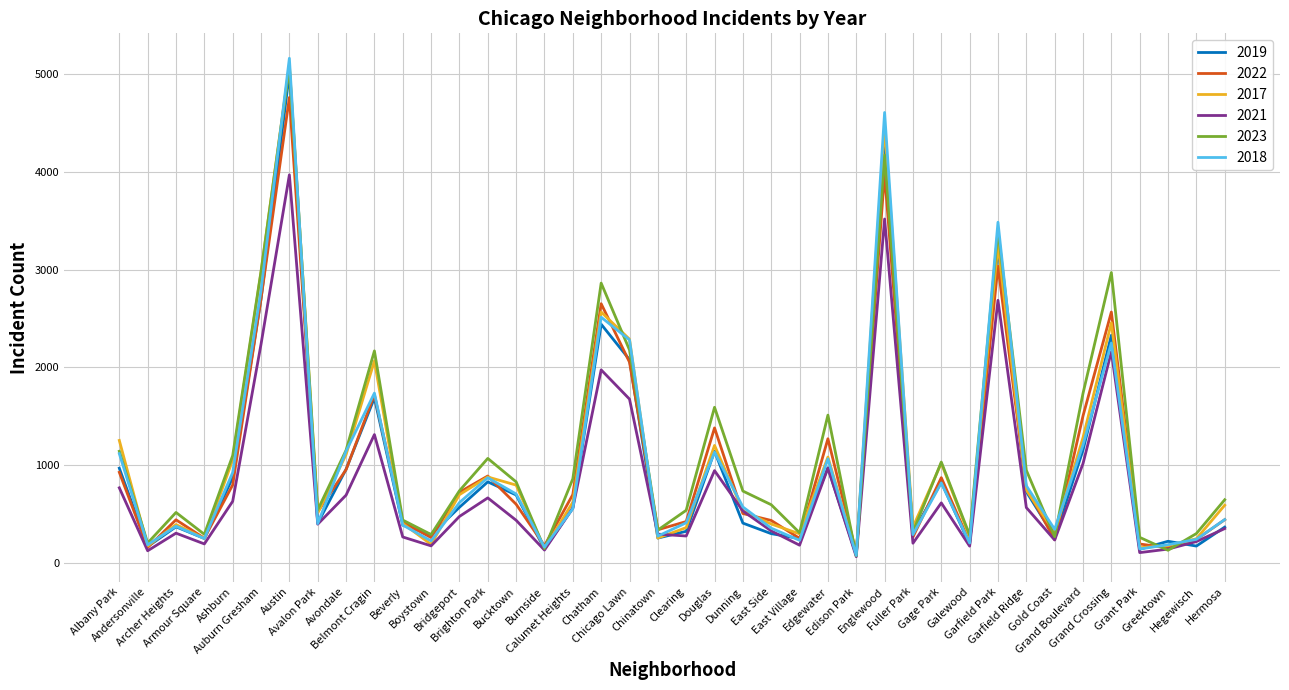

How many interior local peaks does the 2023 series have?

11